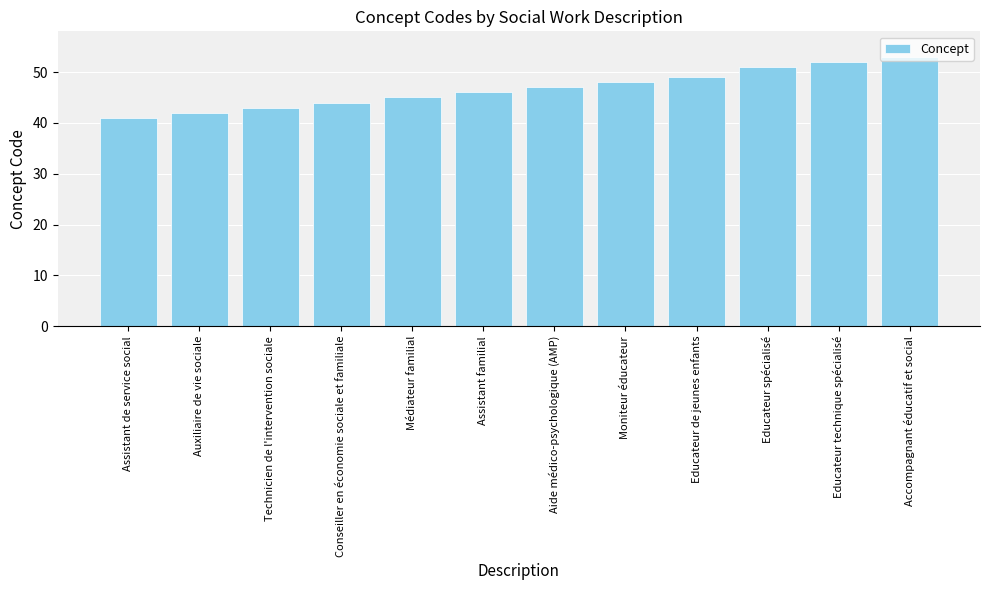

How many categories are shown in the chart?

12